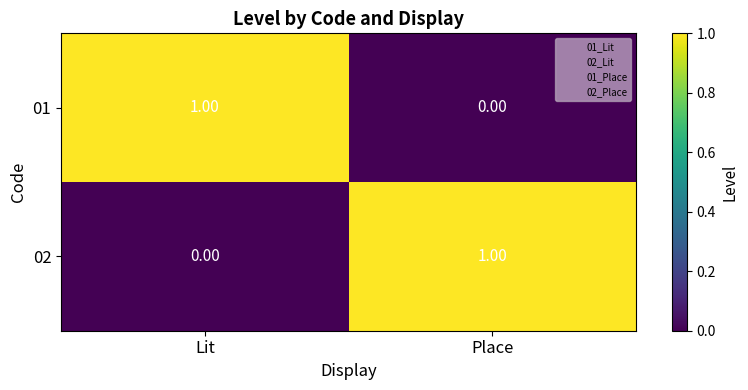

Is the value of 01 at Place greater than the value of 02 at Place?

No